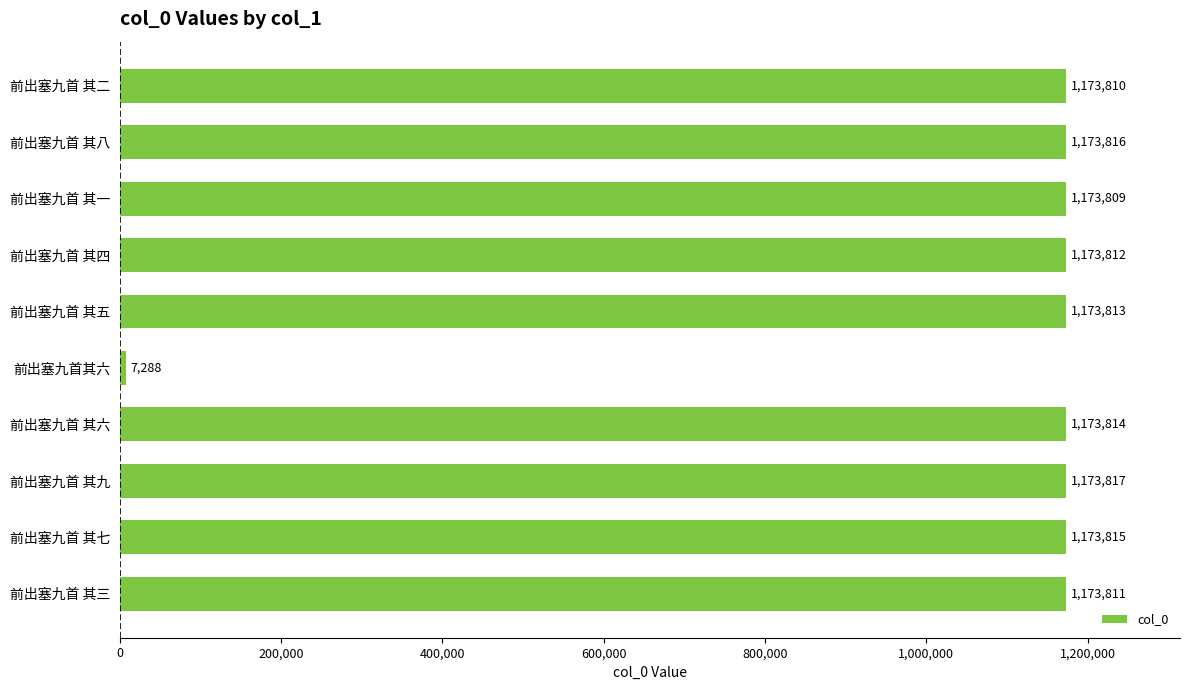

How many series are shown in this chart?

1